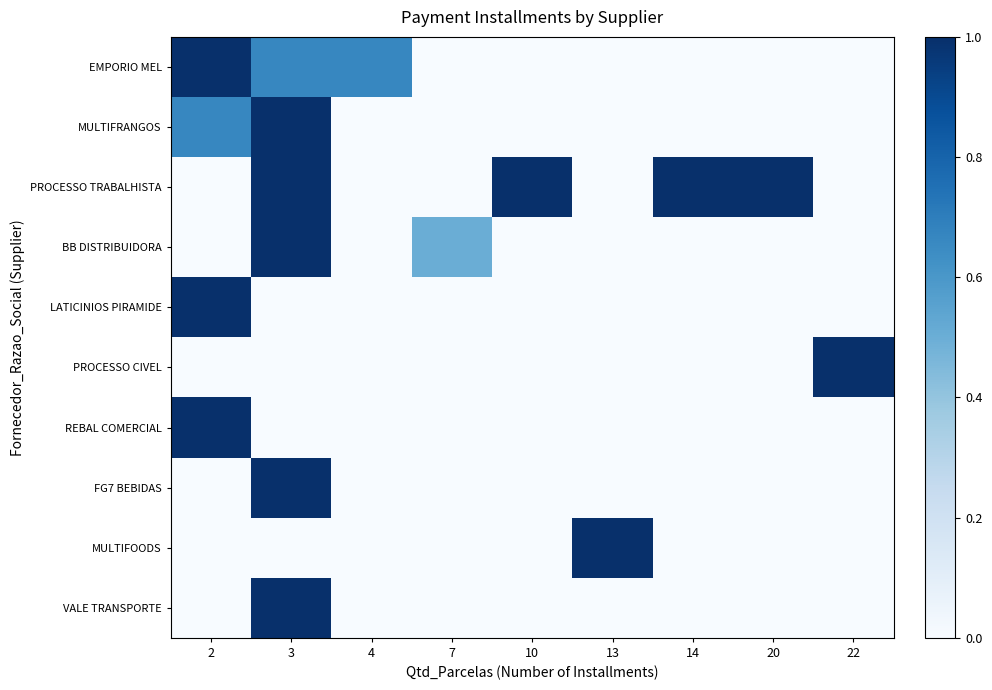

Reading left to right, what are all the values shown in this chart?

EMPORIO MEL: 2=1.0	3=0.7	4=0.7	7=0.0	10=0.0	13=0.0	14=0.0	20=0.0	22=0.0
MULTIFRANGOS: 2=0.7	3=1.0	4=0.0	7=0.0	10=0.0	13=0.0	14=0.0	20=0.0	22=0.0
PROCESSO TRABALHISTA: 2=0.0	3=1.0	4=0.0	7=0.0	10=1.0	13=0.0	14=1.0	20=1.0	22=0.0
BB DISTRIBUIDORA: 2=0.0	3=1.0	4=0.0	7=0.5	10=0.0	13=0.0	14=0.0	20=0.0	22=0.0
LATICINIOS PIRAMIDE: 2=1.0	3=0.0	4=0.0	7=0.0	10=0.0	13=0.0	14=0.0	20=0.0	22=0.0
PROCESSO CIVEL: 2=0.0	3=0.0	4=0.0	7=0.0	10=0.0	13=0.0	14=0.0	20=0.0	22=1.0
REBAL COMERCIAL: 2=1.0	3=0.0	4=0.0	7=0.0	10=0.0	13=0.0	14=0.0	20=0.0	22=0.0
FG7 BEBIDAS: 2=0.0	3=1.0	4=0.0	7=0.0	10=0.0	13=0.0	14=0.0	20=0.0	22=0.0
MULTIFOODS: 2=0.0	3=0.0	4=0.0	7=0.0	10=0.0	13=1.0	14=0.0	20=0.0	22=0.0
VALE TRANSPORTE: 2=0.0	3=1.0	4=0.0	7=0.0	10=0.0	13=0.0	14=0.0	20=0.0	22=0.0